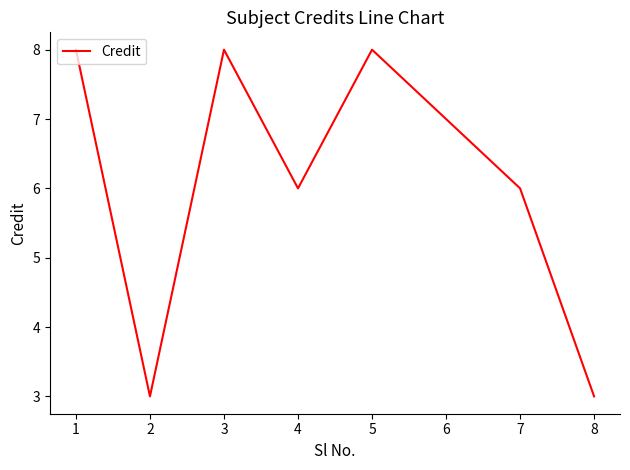

The chart shows a value of 14 at 4. True or false?

False